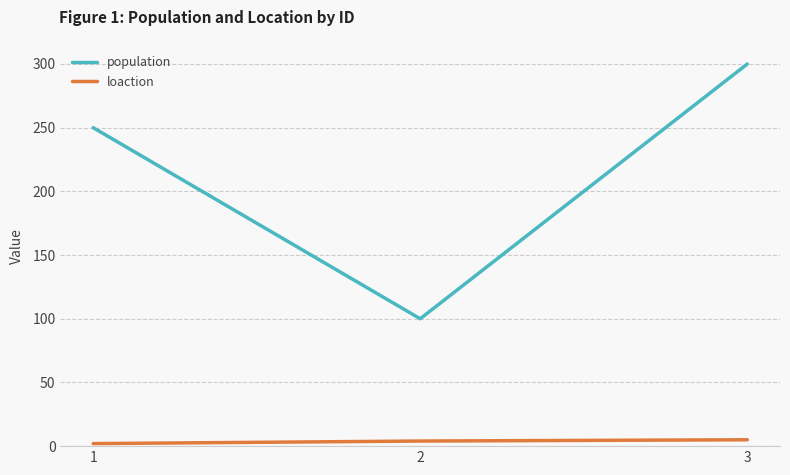

What is the difference between the maximum and minimum values in the population series?

200